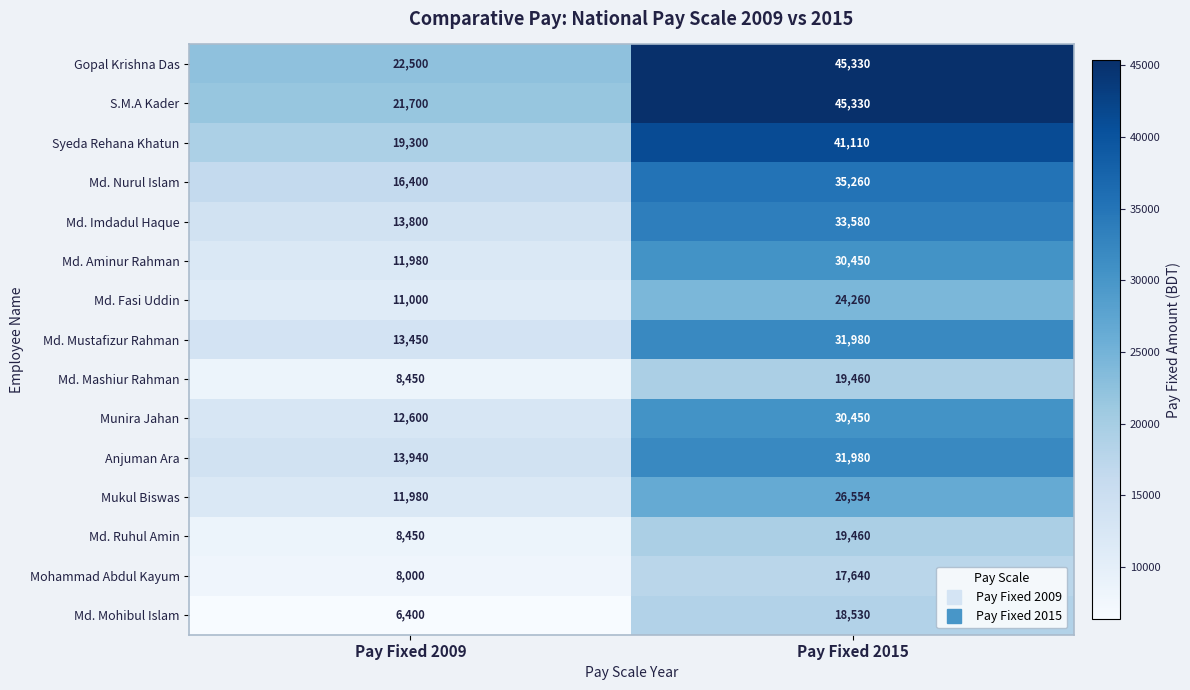

At which label is Md. Fasi Uddin closest to 17630?

Pay Fixed 2009